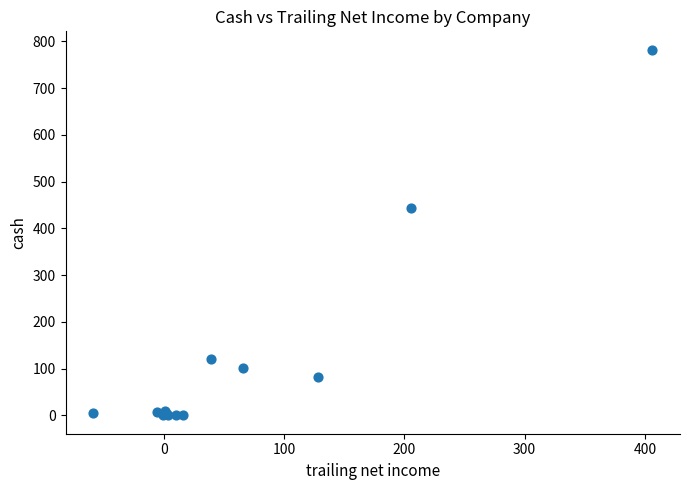

What Y value in the scatter plot is closest to 391?

444.6